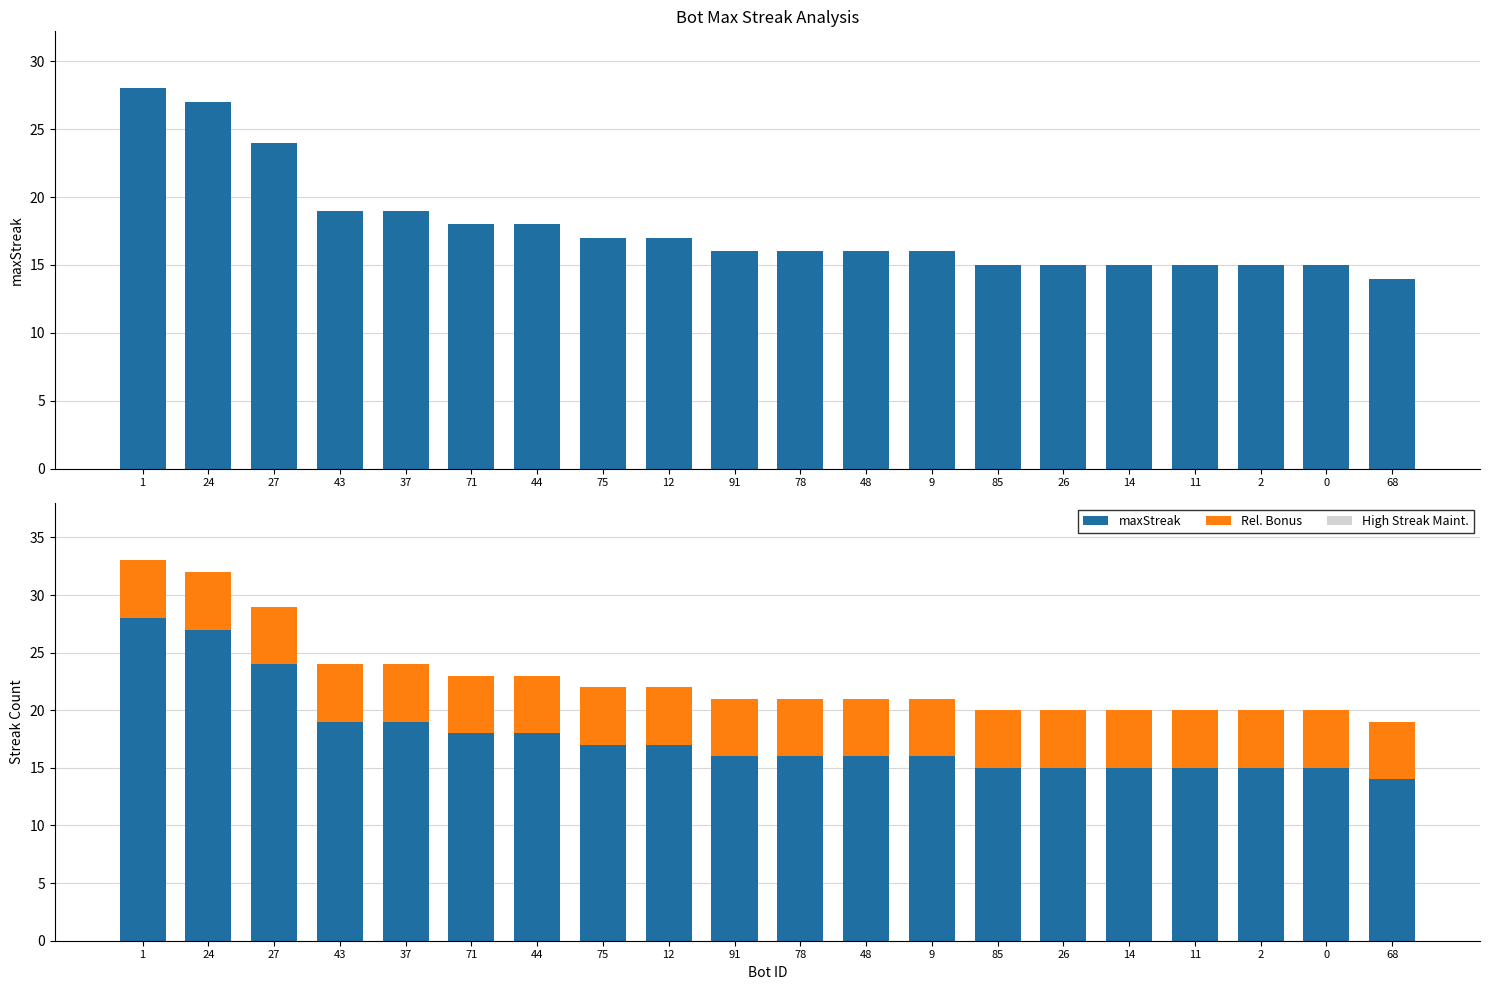

Is it true that maxStreak equals 10 at 24?

False